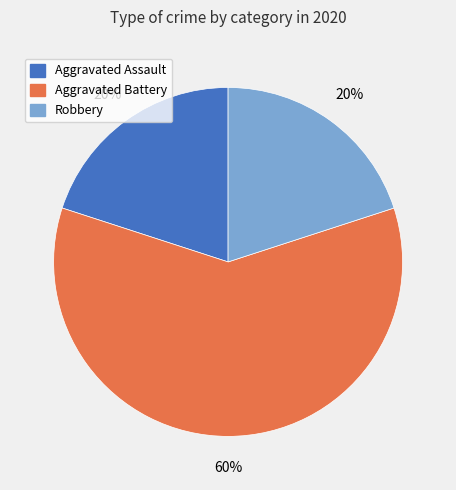

True or false: Robbery accounts for 20% of the total.

True